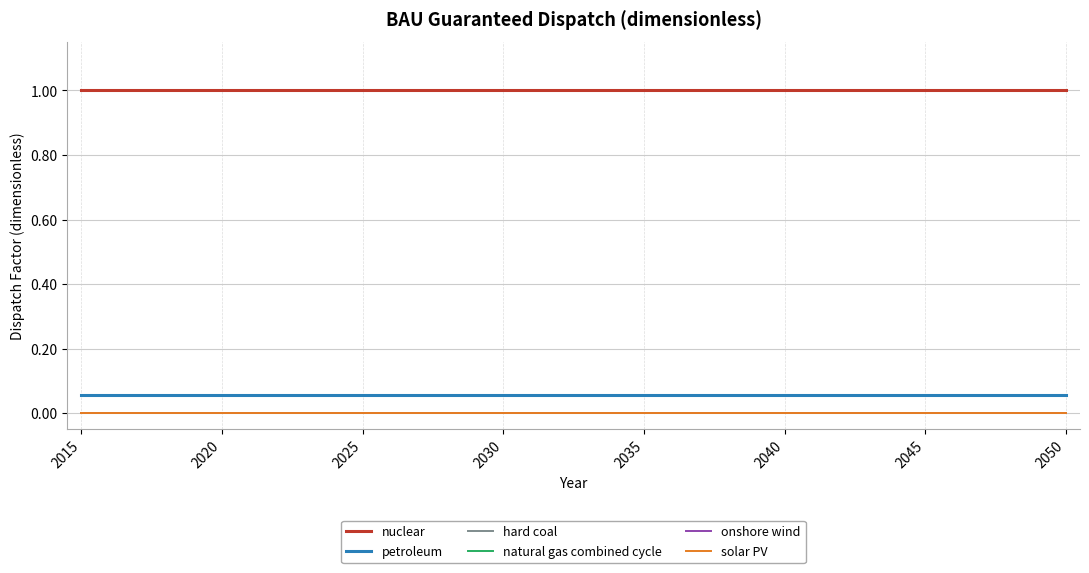

Reading left to right, extract all data points from this chart.

nuclear: 1.0	1.0	1.0	1.0	1.0	1.0	1.0	1.0	1.0	1.0	1.0	1.0	1.0	1.0	1.0	1.0	1.0	1.0	1.0	1.0	1.0	1.0	1.0	1.0	1.0	1.0	1.0	1.0	1.0	1.0	1.0	1.0	1.0	1.0	1.0	1.0
petroleum: 0.1	0.1	0.1	0.1	0.1	0.1	0.1	0.1	0.1	0.1	0.1	0.1	0.1	0.1	0.1	0.1	0.1	0.1	0.1	0.1	0.1	0.1	0.1	0.1	0.1	0.1	0.1	0.1	0.1	0.1	0.1	0.1	0.1	0.1	0.1	0.1
hard coal: 0.0	0.0	0.0	0.0	0.0	0.0	0.0	0.0	0.0	0.0	0.0	0.0	0.0	0.0	0.0	0.0	0.0	0.0	0.0	0.0	0.0	0.0	0.0	0.0	0.0	0.0	0.0	0.0	0.0	0.0	0.0	0.0	0.0	0.0	0.0	0.0
natural gas combined cycle: 0.0	0.0	0.0	0.0	0.0	0.0	0.0	0.0	0.0	0.0	0.0	0.0	0.0	0.0	0.0	0.0	0.0	0.0	0.0	0.0	0.0	0.0	0.0	0.0	0.0	0.0	0.0	0.0	0.0	0.0	0.0	0.0	0.0	0.0	0.0	0.0
onshore wind: 0.0	0.0	0.0	0.0	0.0	0.0	0.0	0.0	0.0	0.0	0.0	0.0	0.0	0.0	0.0	0.0	0.0	0.0	0.0	0.0	0.0	0.0	0.0	0.0	0.0	0.0	0.0	0.0	0.0	0.0	0.0	0.0	0.0	0.0	0.0	0.0
solar PV: 0.0	0.0	0.0	0.0	0.0	0.0	0.0	0.0	0.0	0.0	0.0	0.0	0.0	0.0	0.0	0.0	0.0	0.0	0.0	0.0	0.0	0.0	0.0	0.0	0.0	0.0	0.0	0.0	0.0	0.0	0.0	0.0	0.0	0.0	0.0	0.0